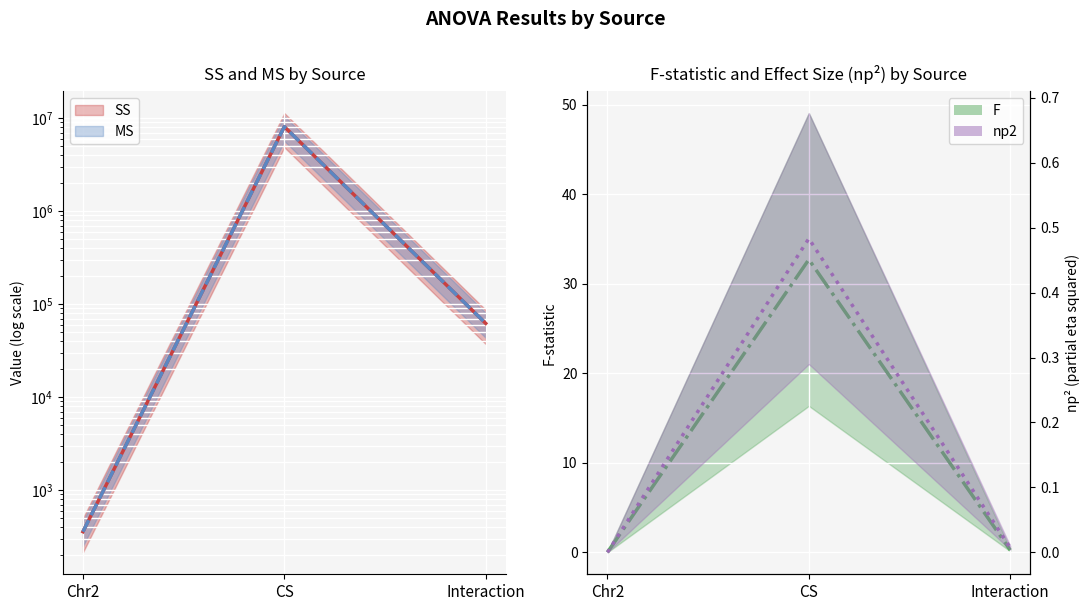

Reading left to right, transcribe all the data shown in this chart.

SS: 357.6	8110824.3	62155.6
MS: 357.6	8110824.3	62155.6
F: 0.0	32.7	0.3
np2: 0.0	0.5	0.0